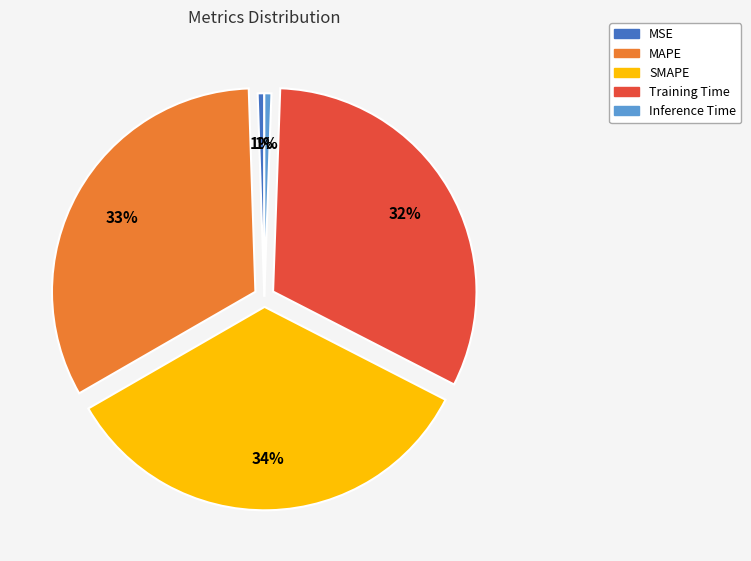

Which category has the biggest portion of the pie?

SMAPE